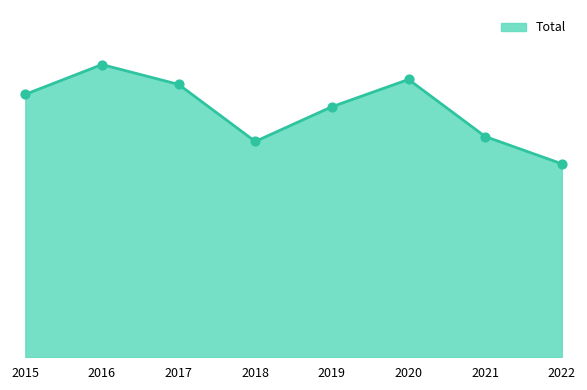

What is the change in value from 2016 to 2019?

-17